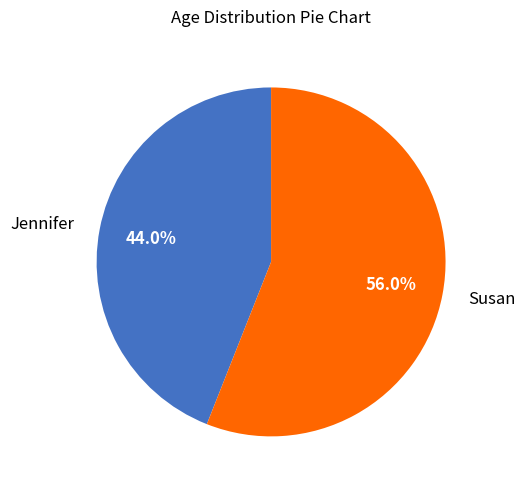

To the nearest percent, what portion does Jennifer represent?

44%